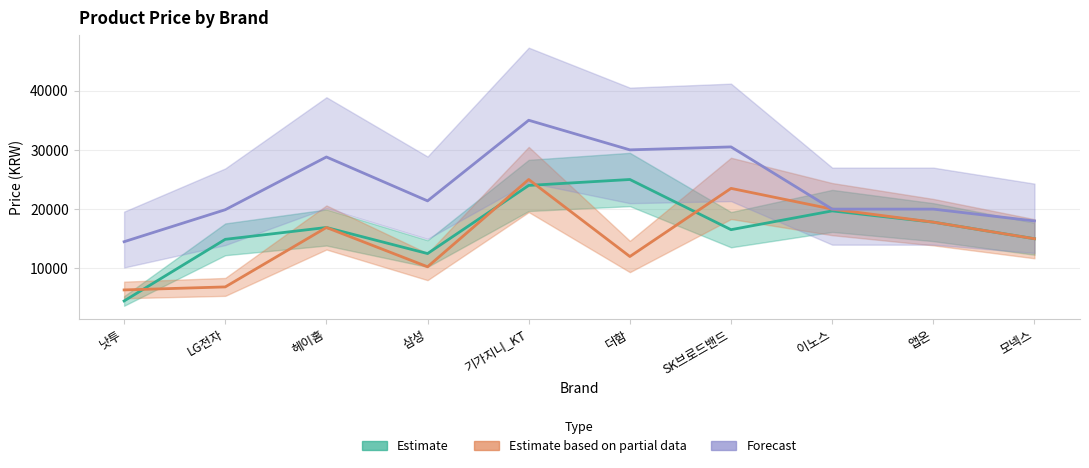

Is this an area chart (filled region under the line)?

No